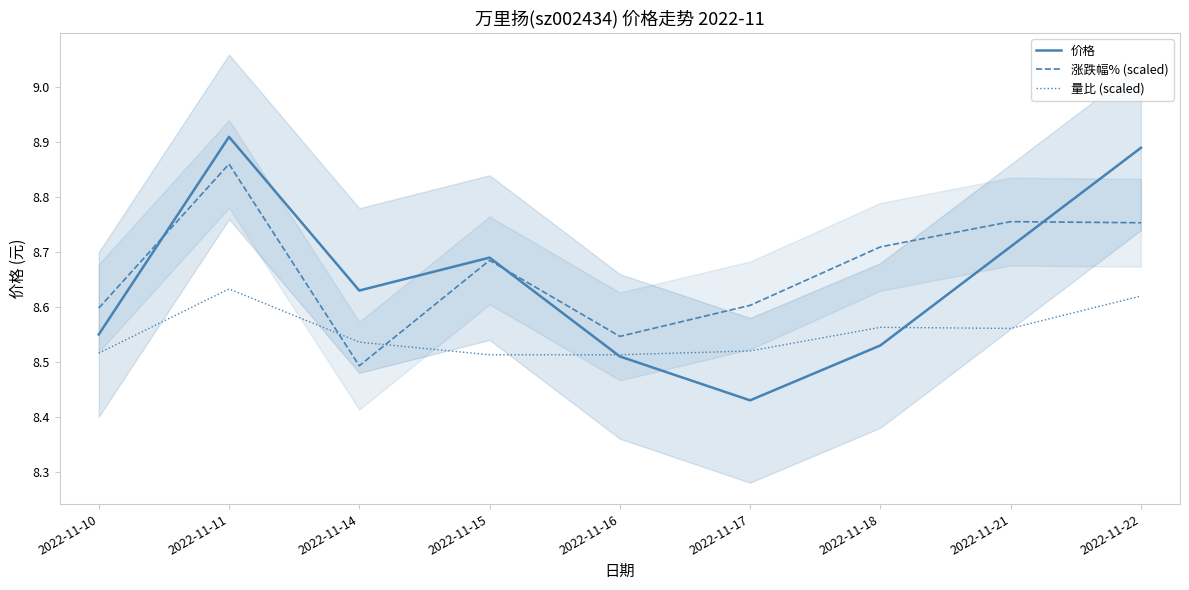

What is the sum of all 价格 values?

77.8